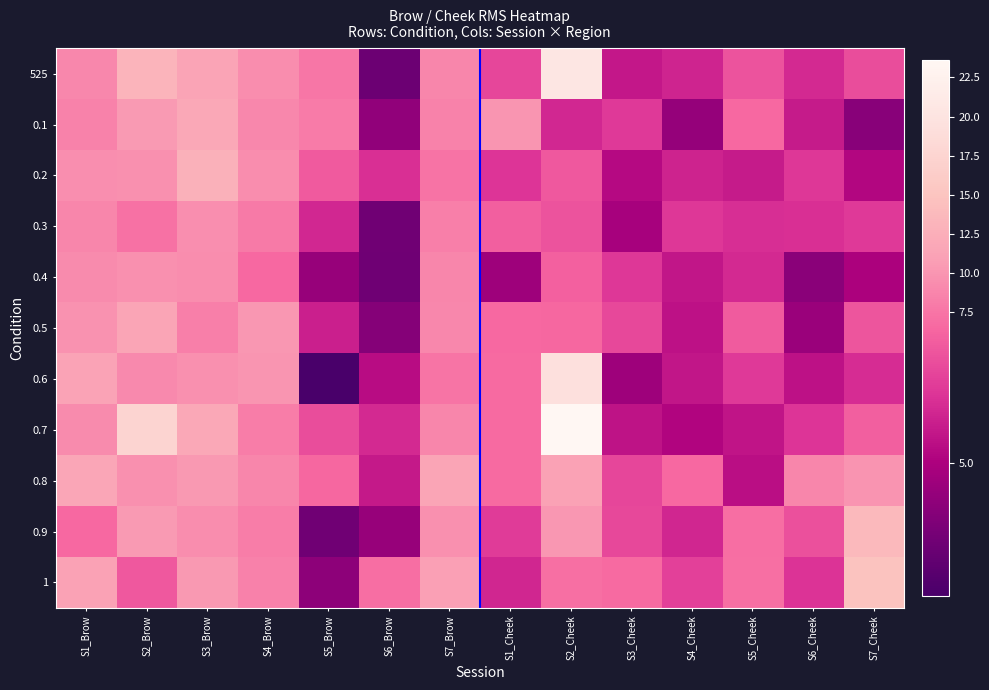

Which category has the highest value across all series?

S2_Cheek